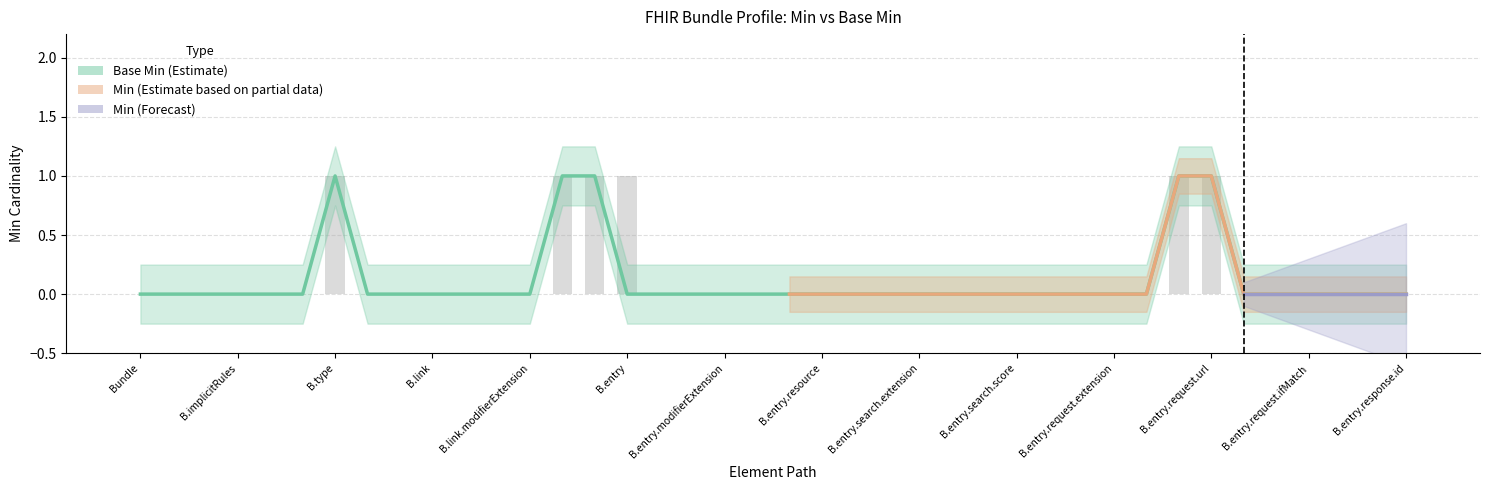

Which series has the widest spread of values?

Min